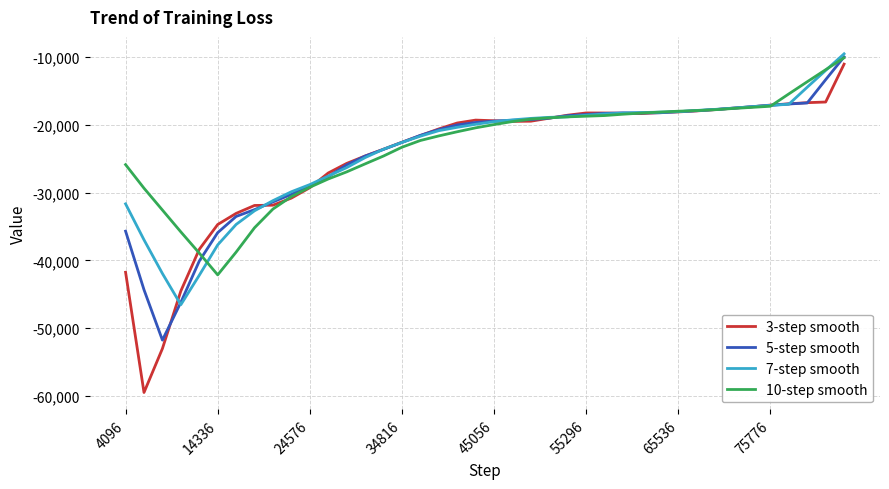

What is the lowest value of the 10-step smooth series?

-42138.2